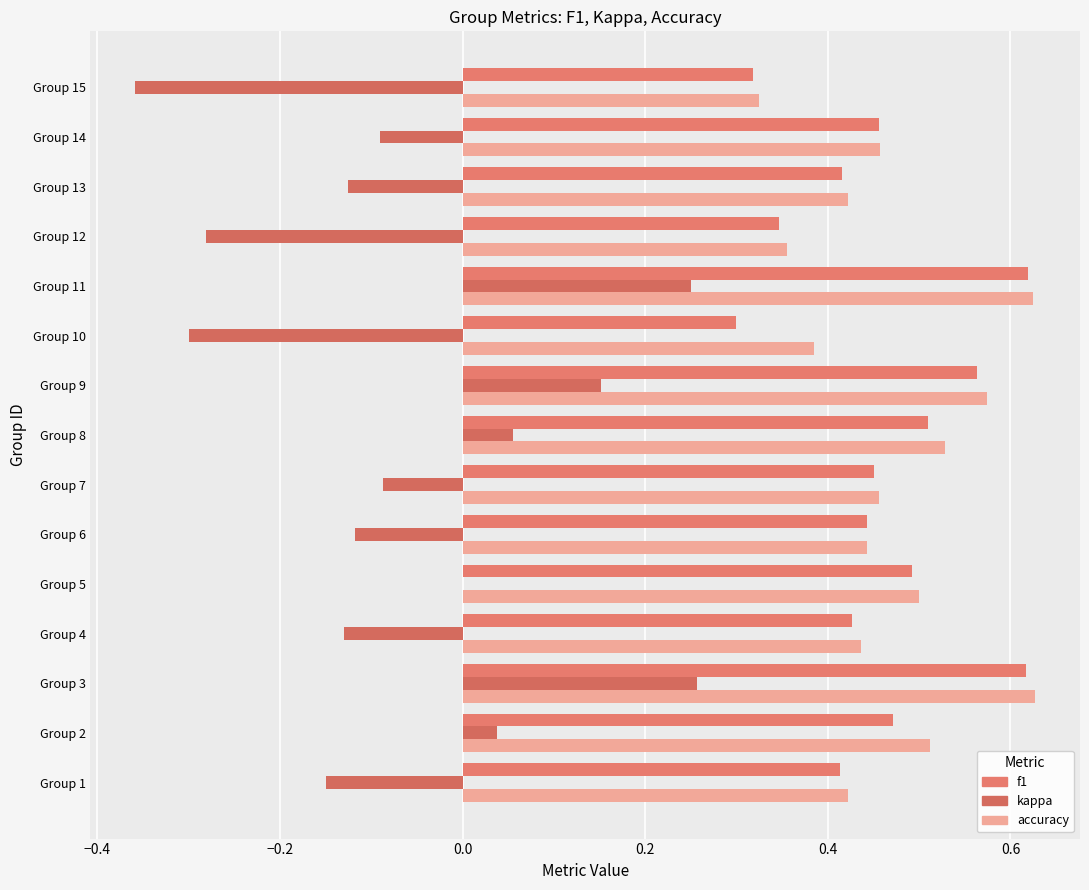

Which series has the largest total across all categories?

accuracy